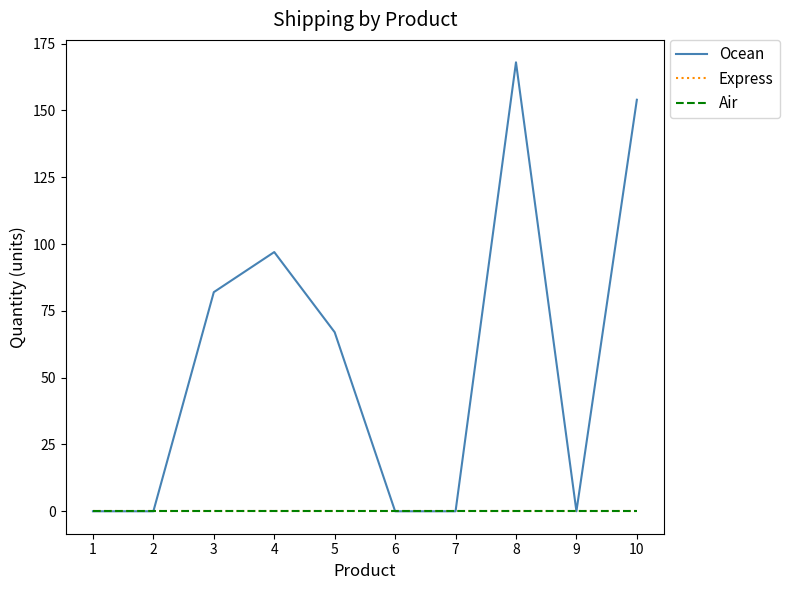

In Ocean, how many points are lower than both neighbors (excluding endpoints)?

1